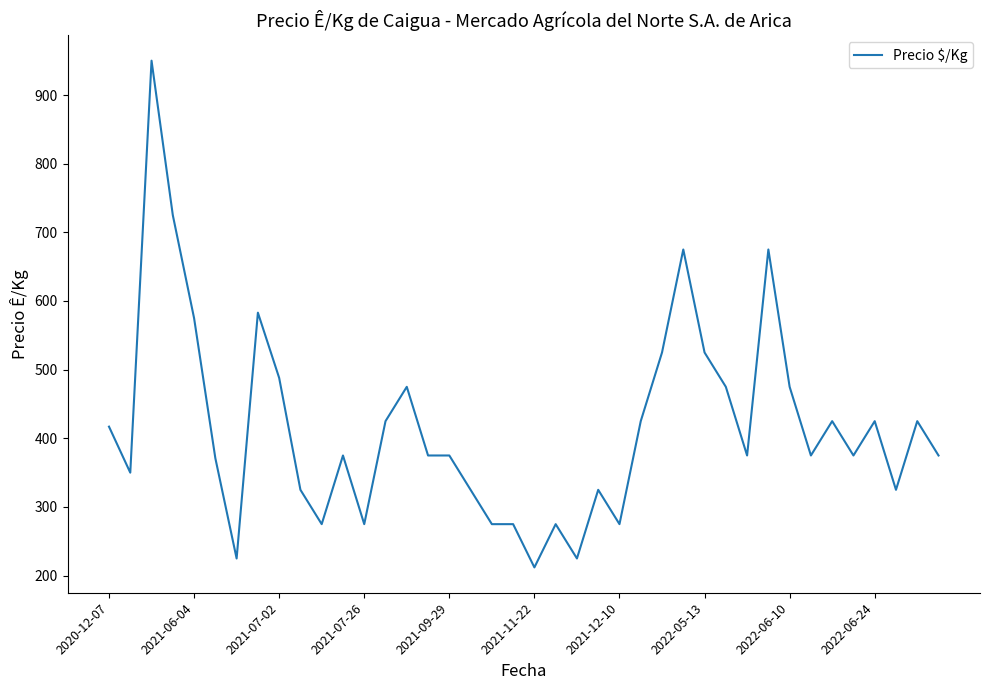

What is the minimum value shown in the chart?

212